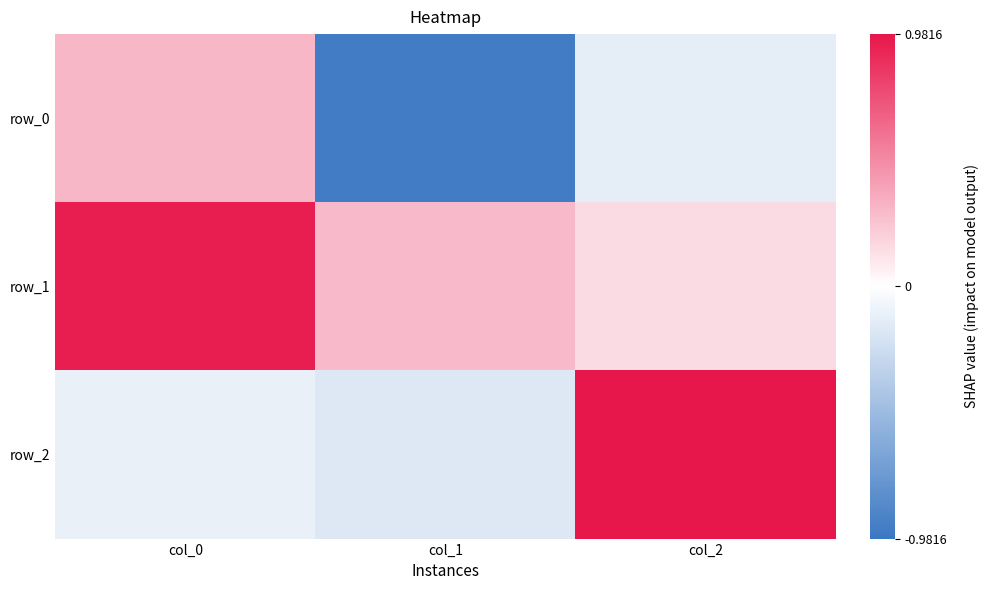

What is the sum of all row_2 values?

0.7